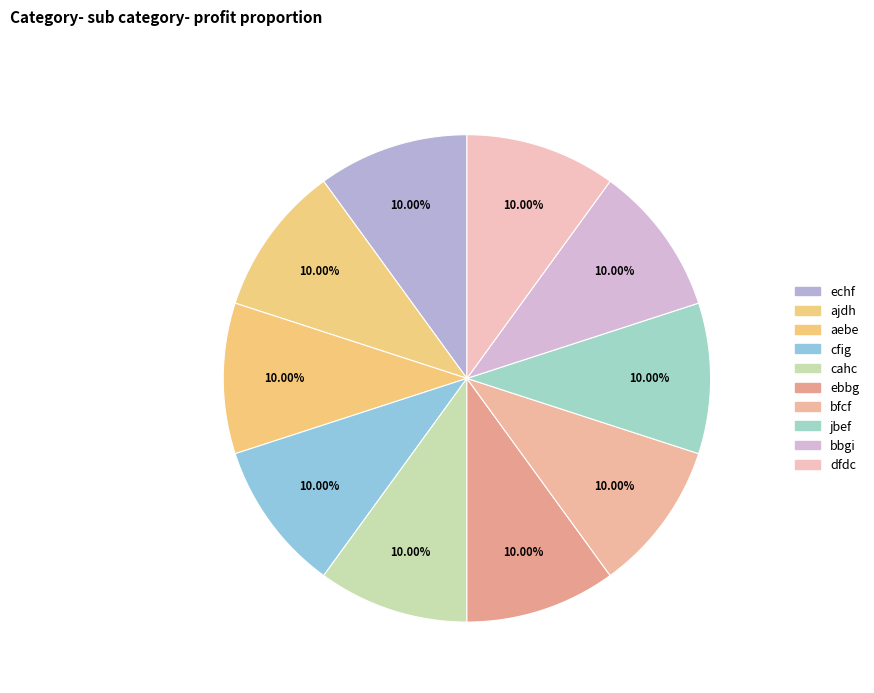

What is the largest slice in the pie chart?

echf